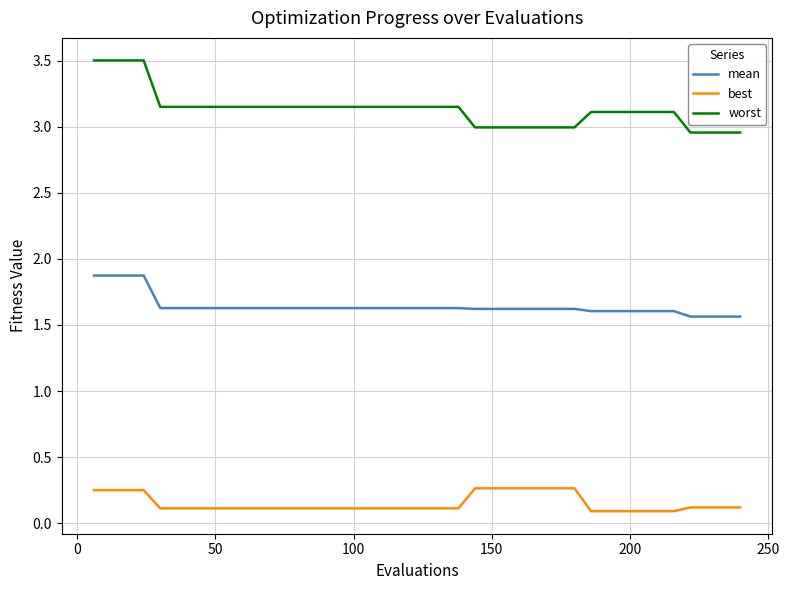

What is the maximum value shown in the chart?

3.5